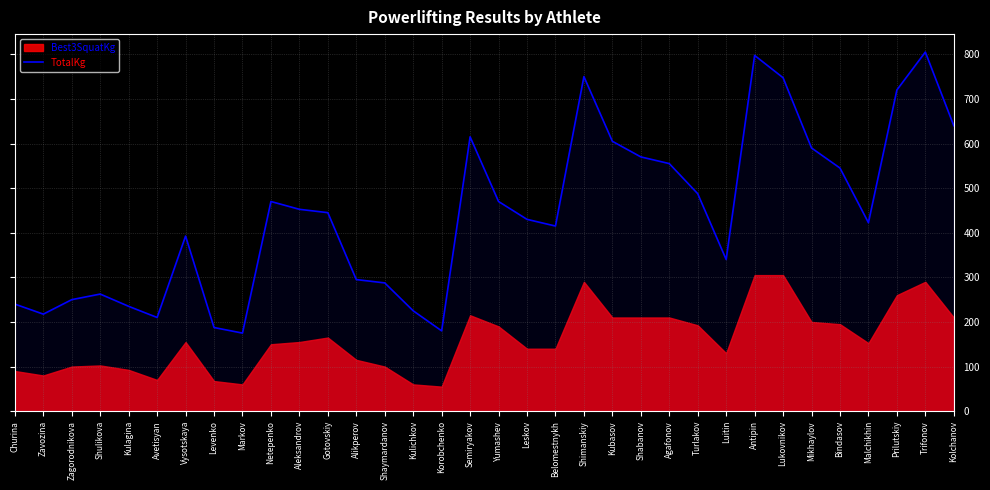

Reading right to left, list all the values displayed in this chart.

640.0	805.0	720.0	422.5	545.0	590.0	747.5	797.5	340.0	487.5	555.0	570.0	605.0	750.0	415.0	430.0	470.0	615.0	180.0	225.0	287.5	295.0	445.0	452.5	470.0	175.0	187.5	392.5	210.0	235.0	262.5	250.0	217.5	240.0